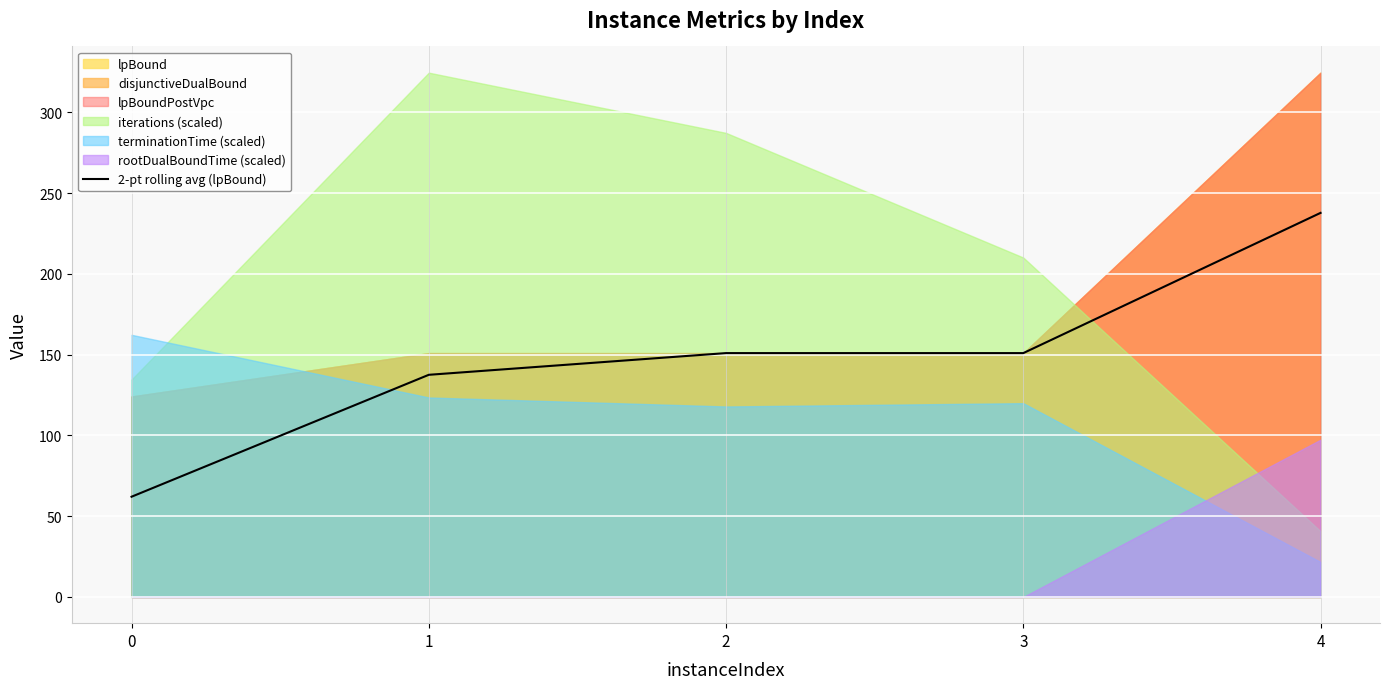

Rank the categories by value from highest to lowest.

4, 2, 3, 1, 0